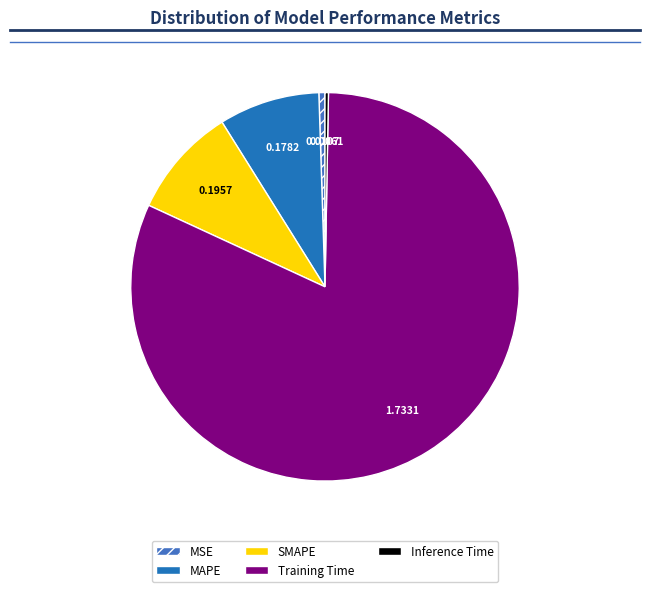

Rank the categories by value from highest to lowest.

Training Time, SMAPE, MAPE, MSE, Inference Time